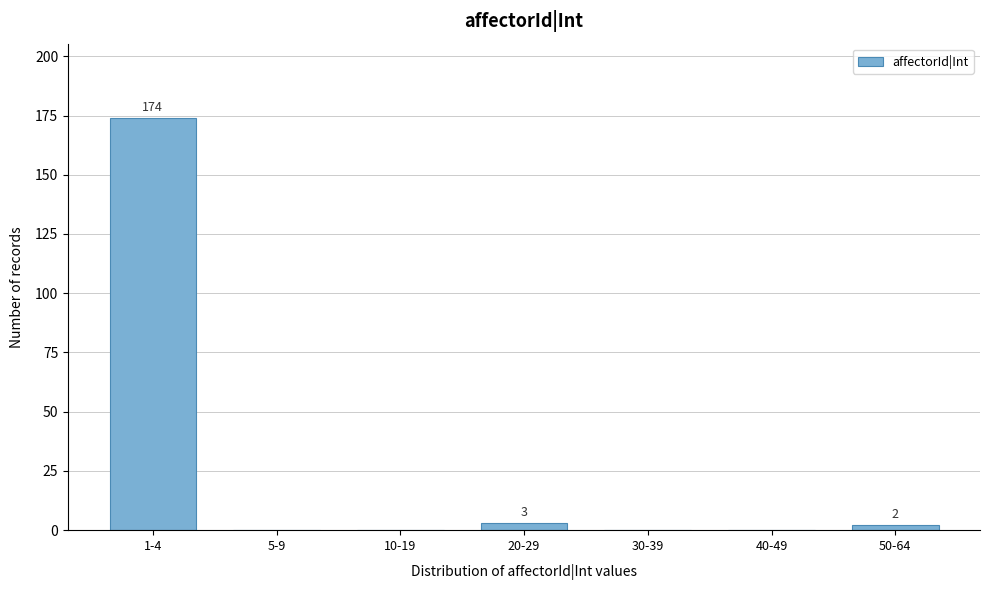

Reading right to left, extract all data points from this chart.

50-64=2	40-49=0	30-39=0	20-29=3	10-19=0	5-9=0	1-4=174